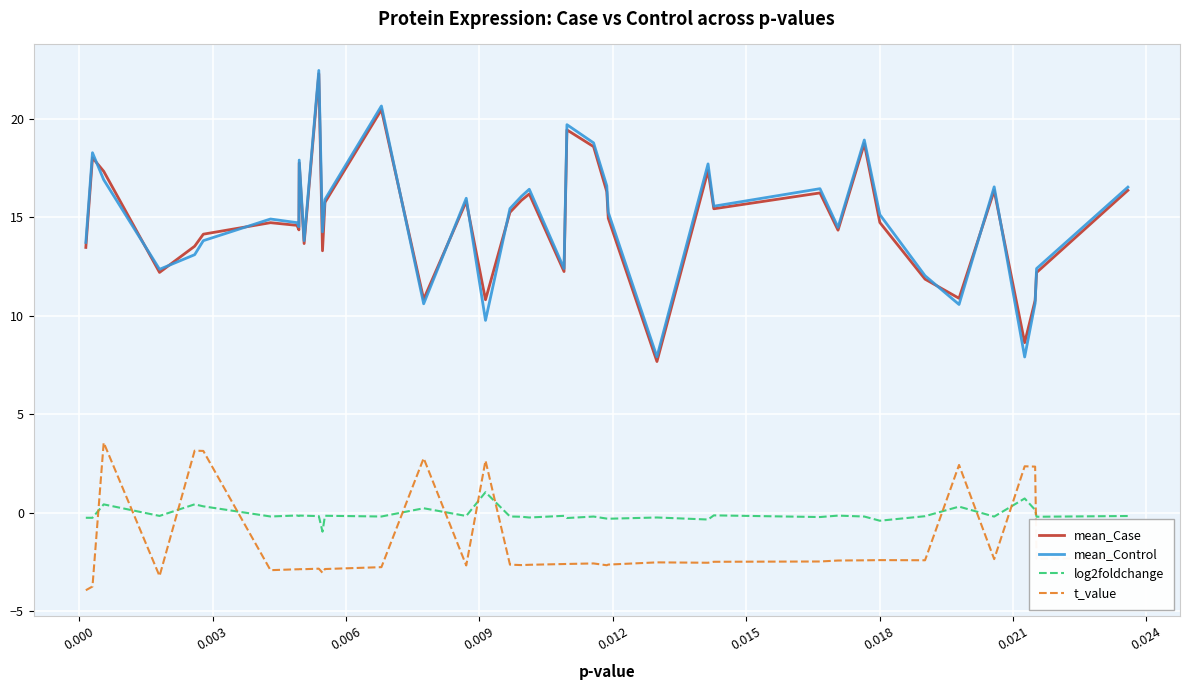

What is the lowest value of the mean_Case series?

7.7